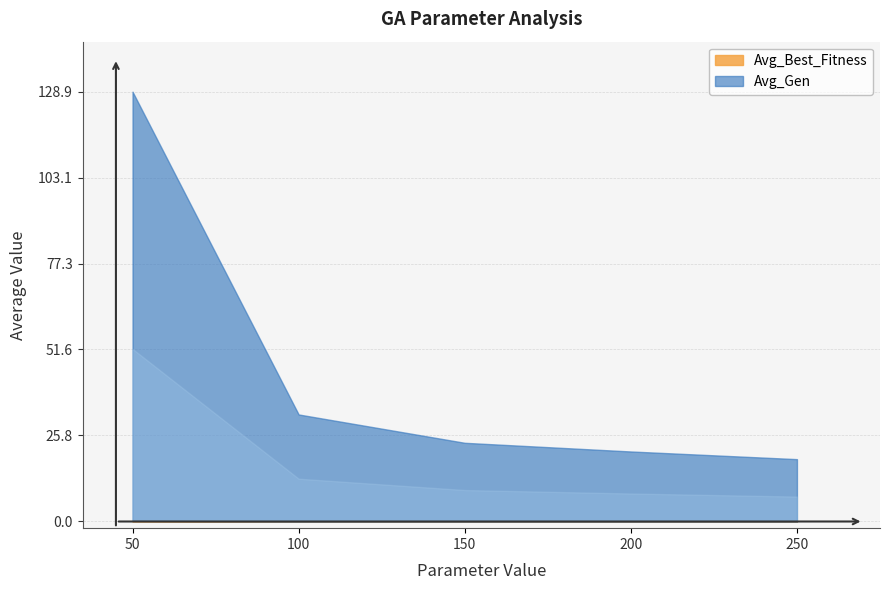

What is the value of the Avg_Gen point at the 3rd from the left?

23.6